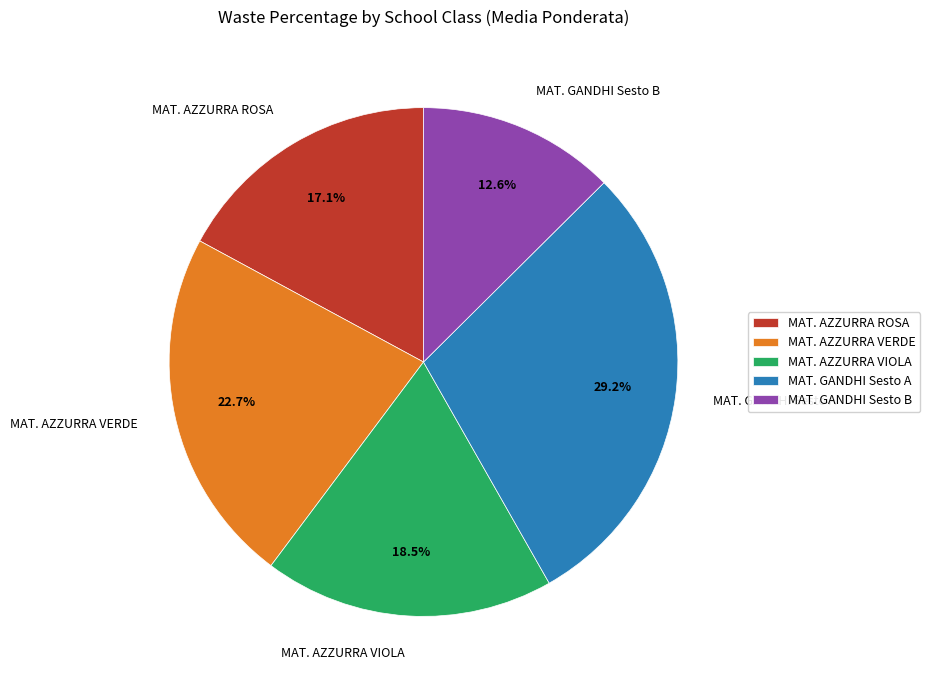

Is the sum of MAT. AZZURRA VIOLA and MAT. GANDHI Sesto A greater than half?

No